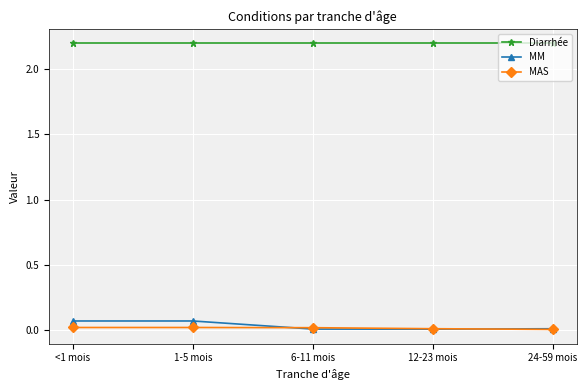

True or false: Diarrhée has a value of 3.6 at <1 mois.

False